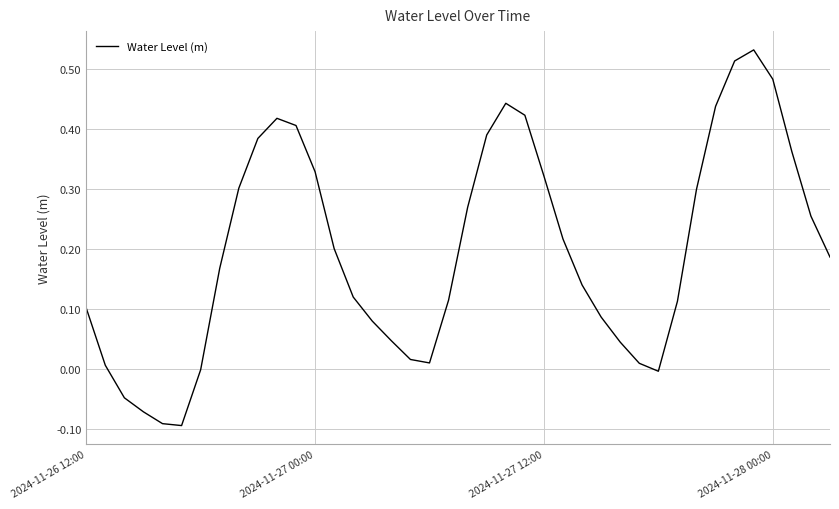

What is the difference between the maximum and minimum values?

0.6